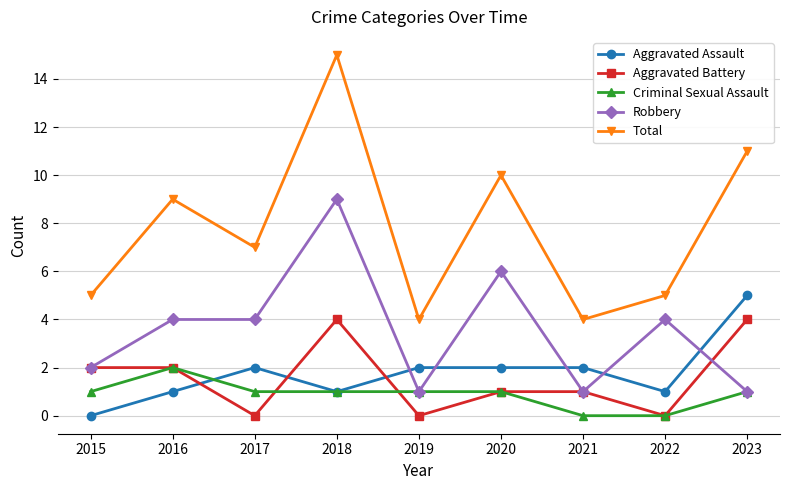

How many lines are shown in the chart?

5